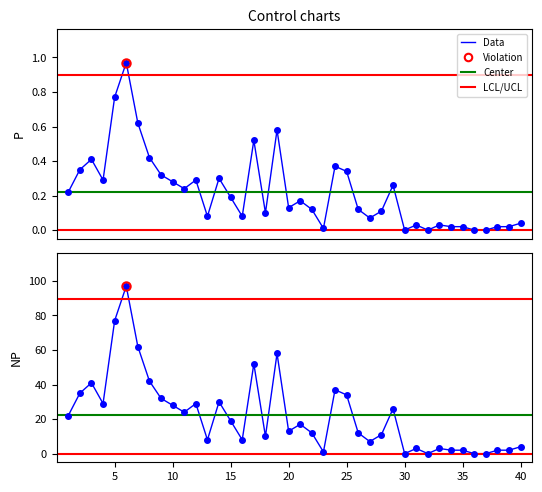

What is the greatest value displayed?

1.0